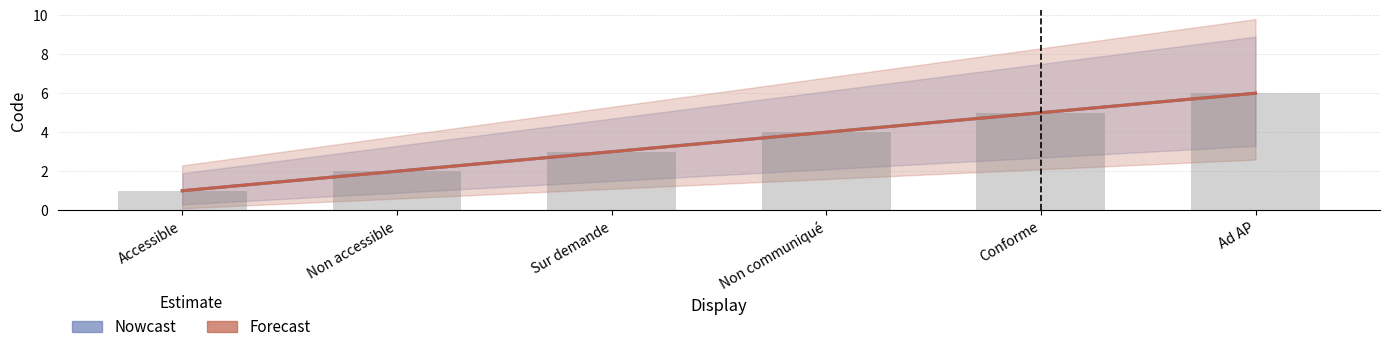

How many Forecast values are between 2 and 5?

4